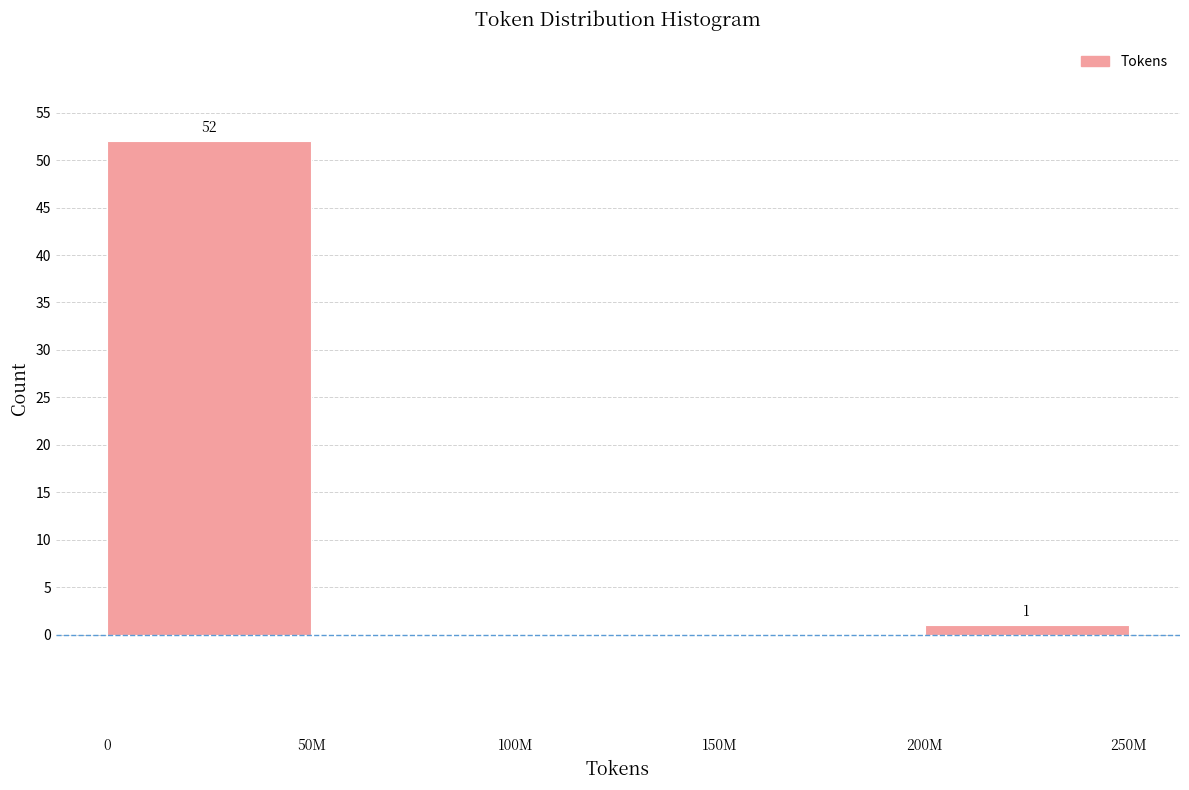

Reading left to right, list all the values displayed in this chart.

0=52	50M=0	100M=0	150M=0	200M=1